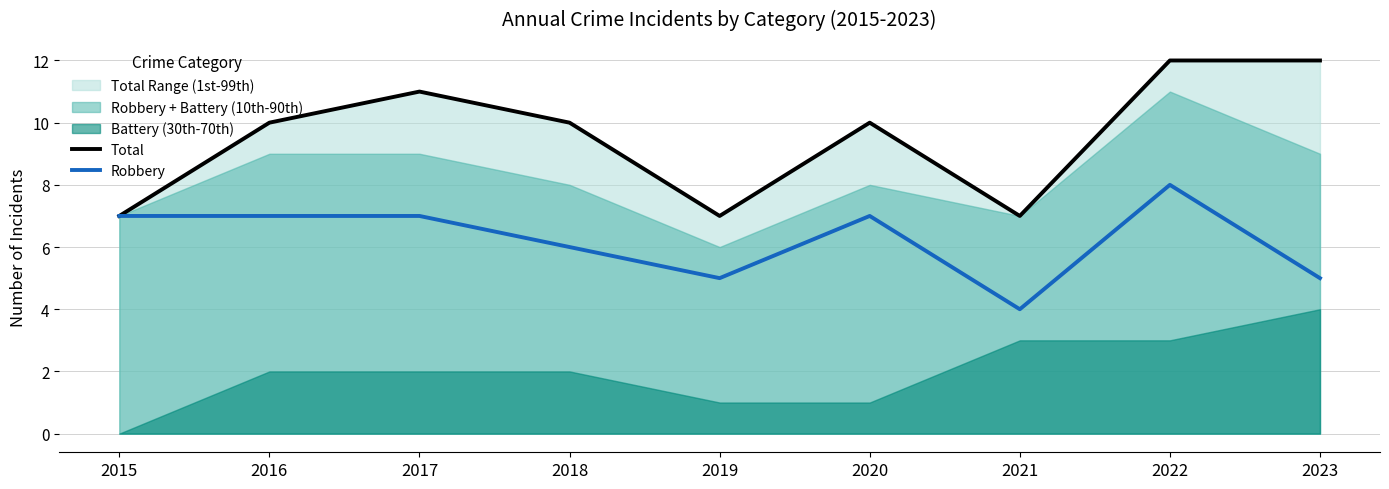

What is the difference between the maximum and minimum values in the Robbery series?

4